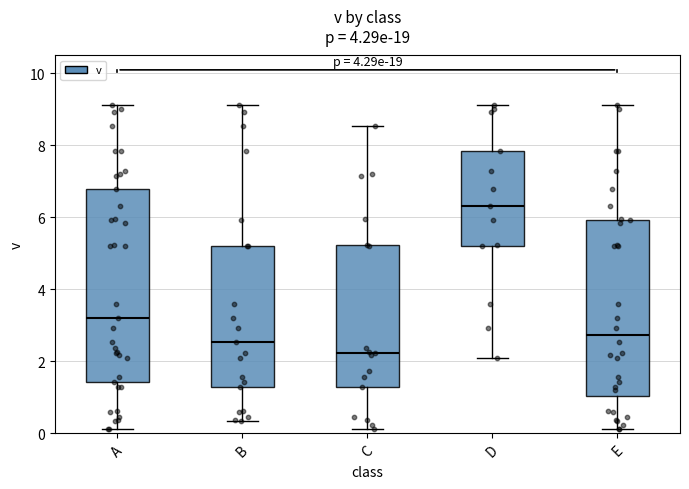

Where is the upper edge of the box for C on the y-axis? The values are not printed on the chart, so give them approximately, as read against the axis.

5.2